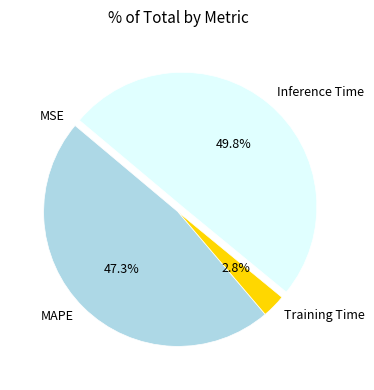

Does MAPE represent more than half of the total?

No